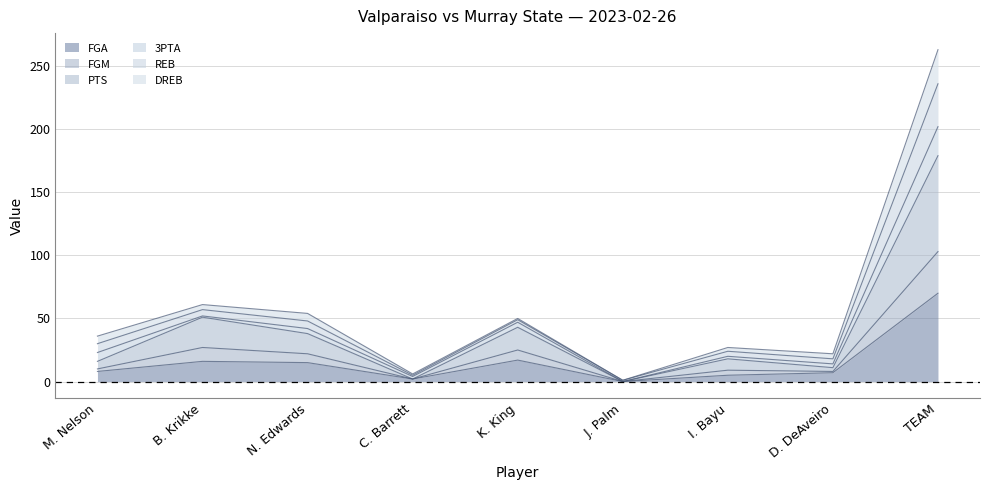

At which category is the sum across all series the highest?

TEAM